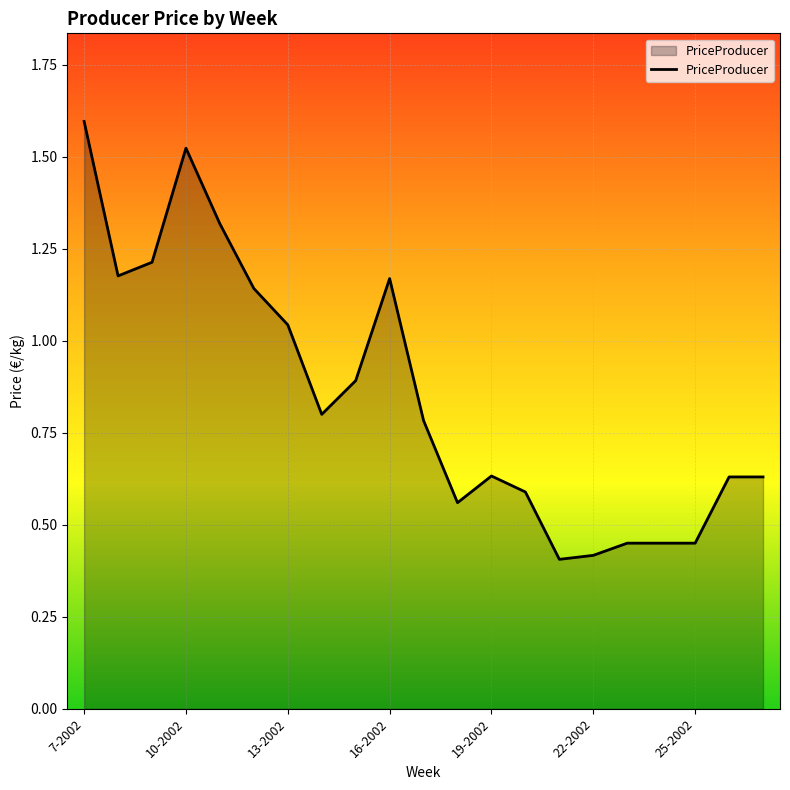

What is the maximum value shown in the chart?

1.6